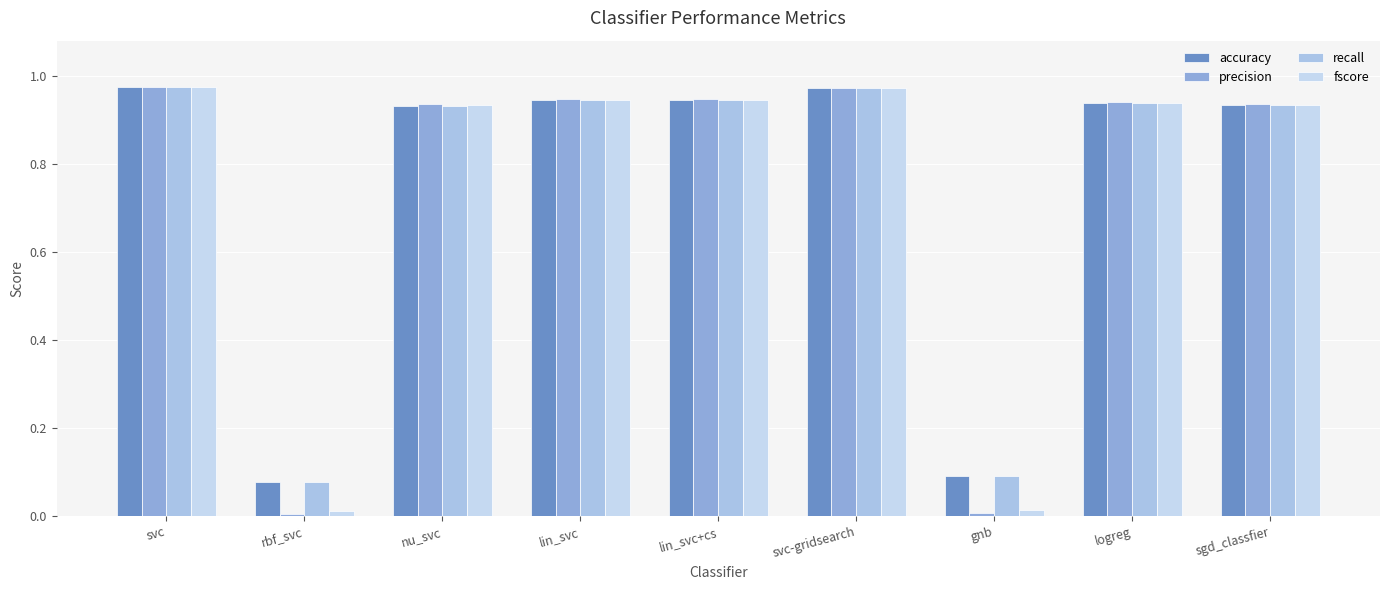

How many bars are there in total?

36